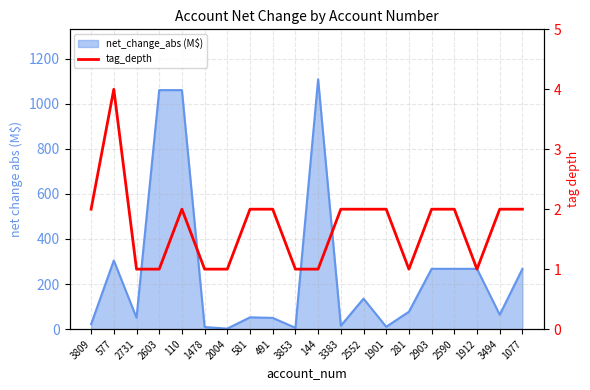

What is the sum of all values?

34